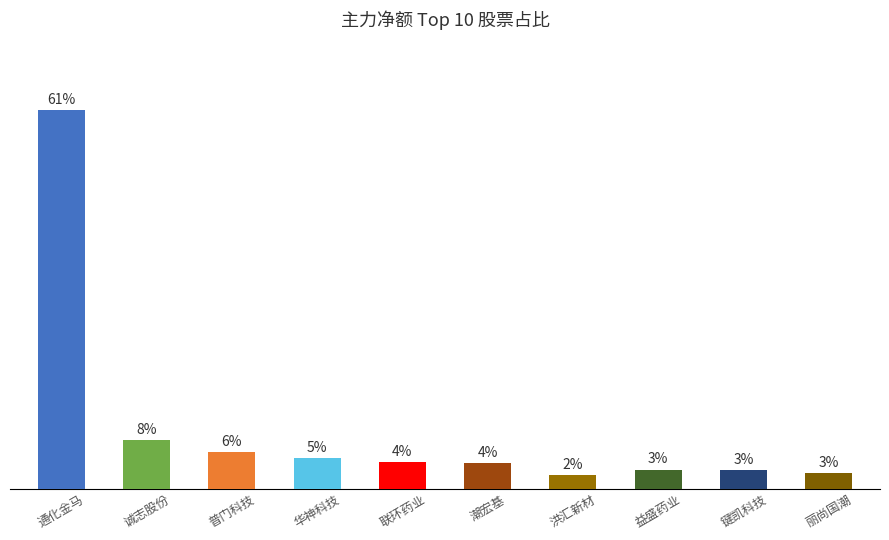

Does the chart contain any negative values?

No